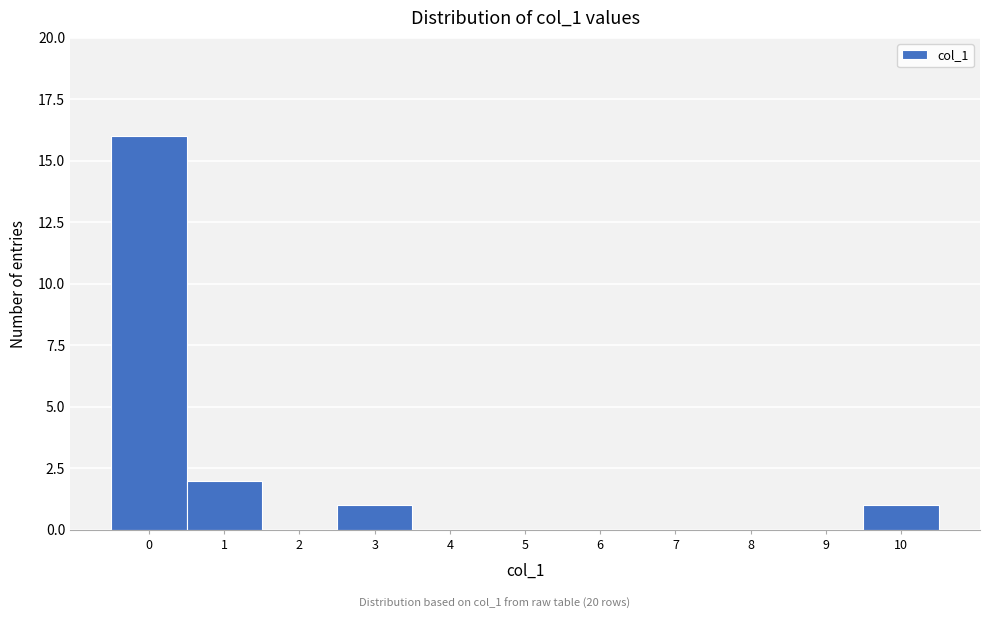

Which range on the x-axis has the tallest bar?

-0.5 to 0.5